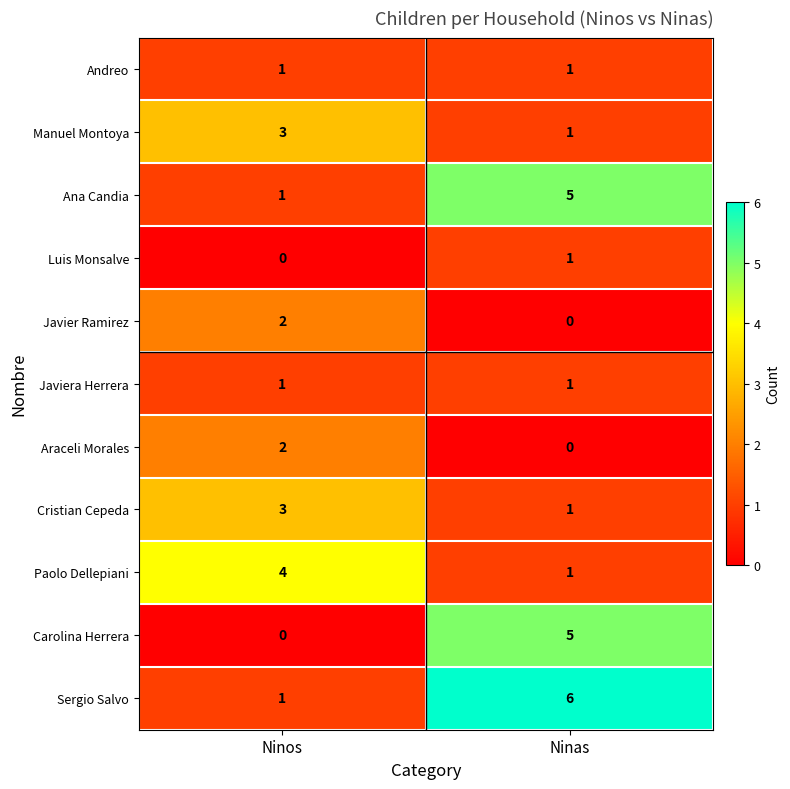

What is the sum of the Manuel Montoya values at Ninas and Ninos?

4